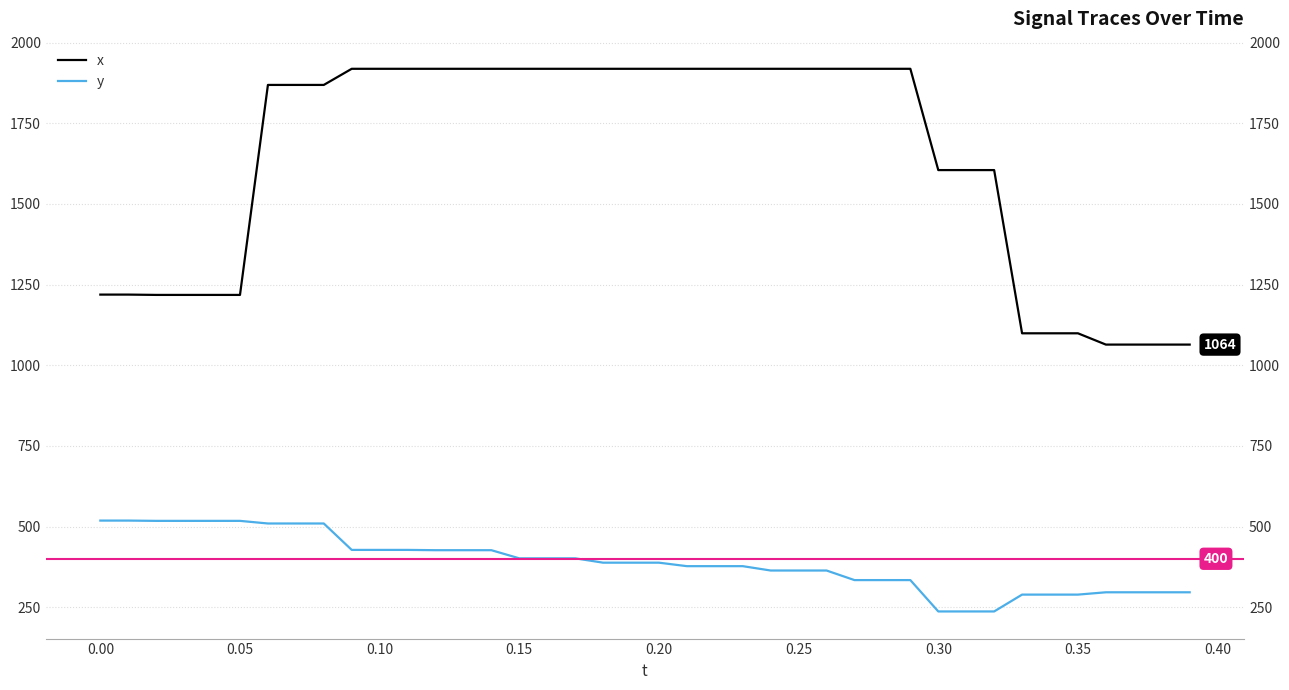

What are all the series names shown in the legend?

x, y